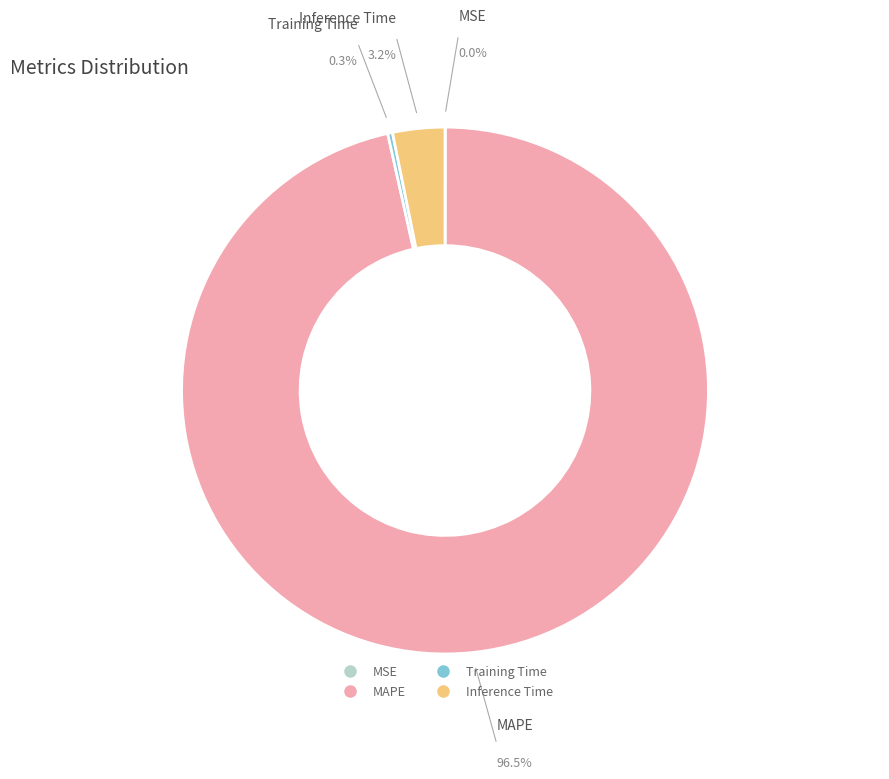

How many slices are in this pie chart?

4